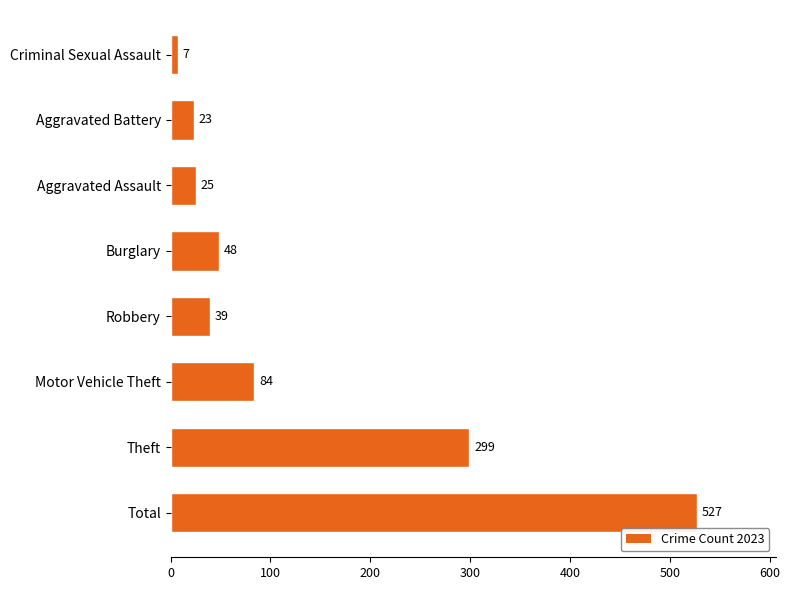

What is the maximum value shown in the chart?

527